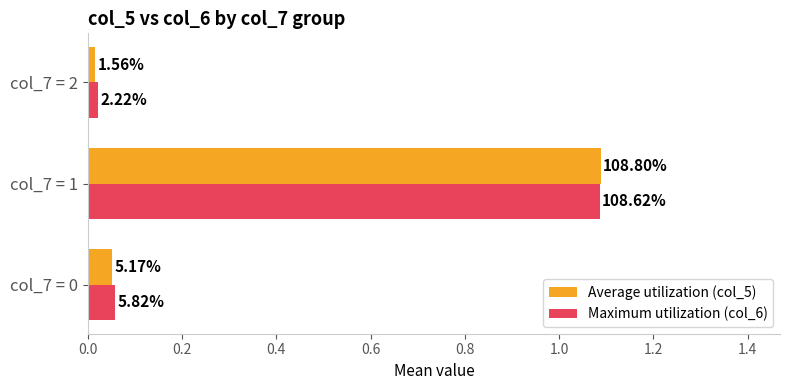

What is the difference between the maximum and minimum values in the Average utilization (col_5) series?

1.1